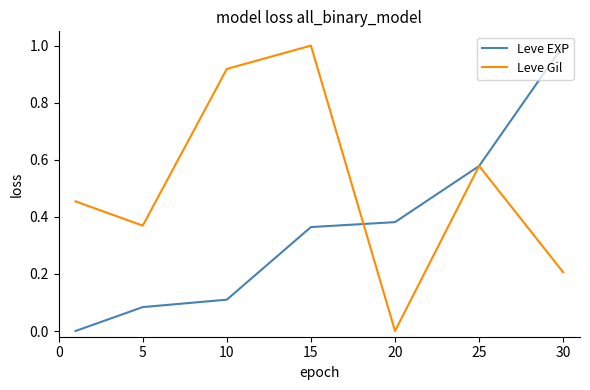

Rank the series by their average value, from highest to lowest.

Leve Gil, Leve EXP